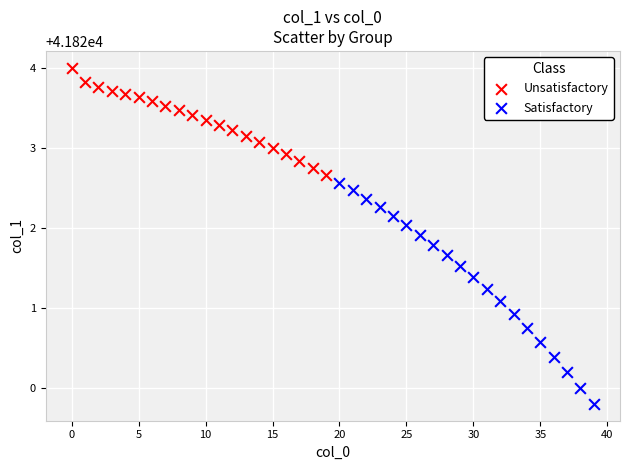

What are all the series names shown in the legend?

Unsatisfactory, Satisfactory